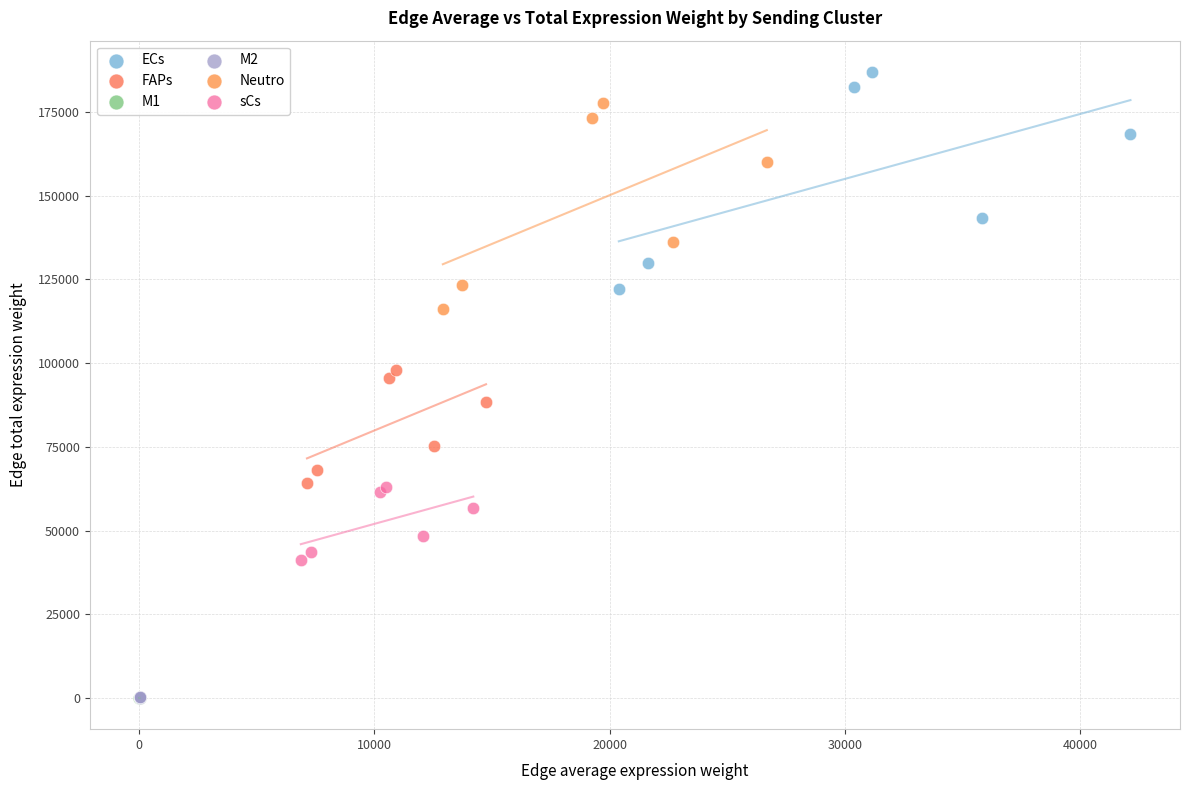

Which series has the widest spread of Y values?

ECs